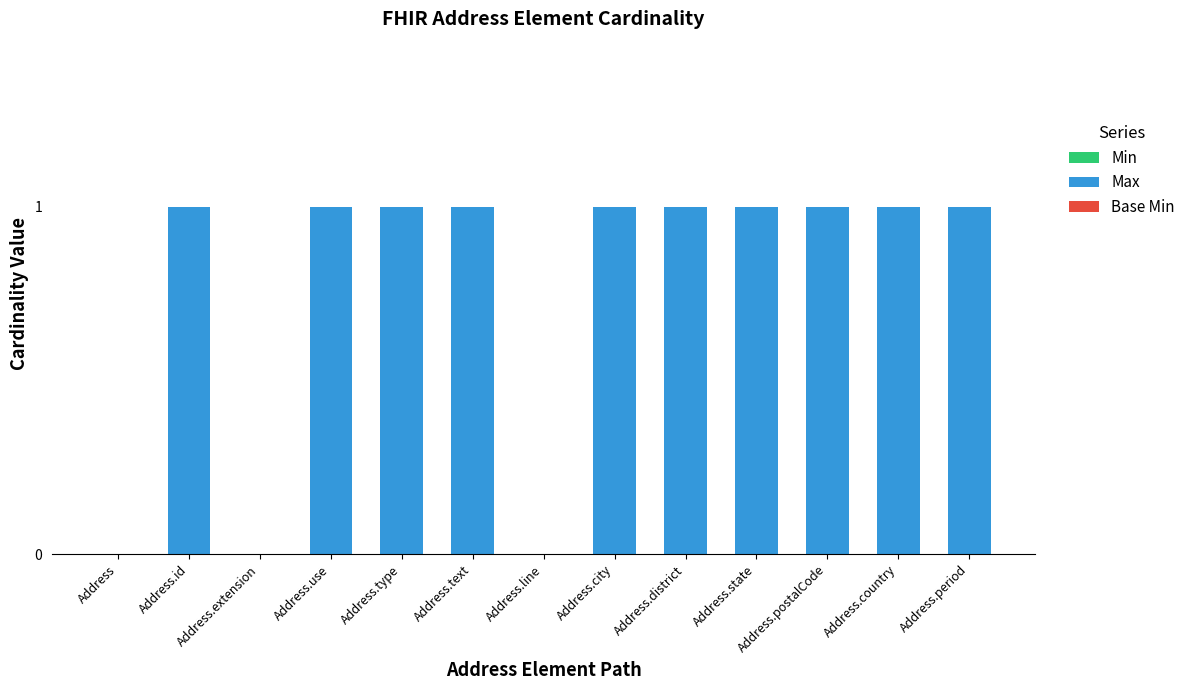

What is the sum of all values?

10